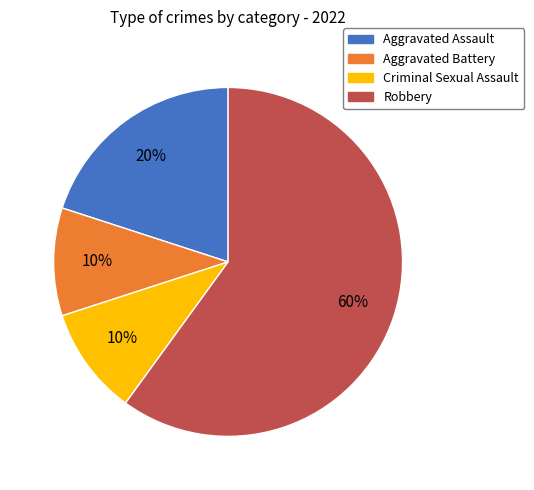

To the nearest percent, what is the difference between the largest and smallest slice percentages?

50%